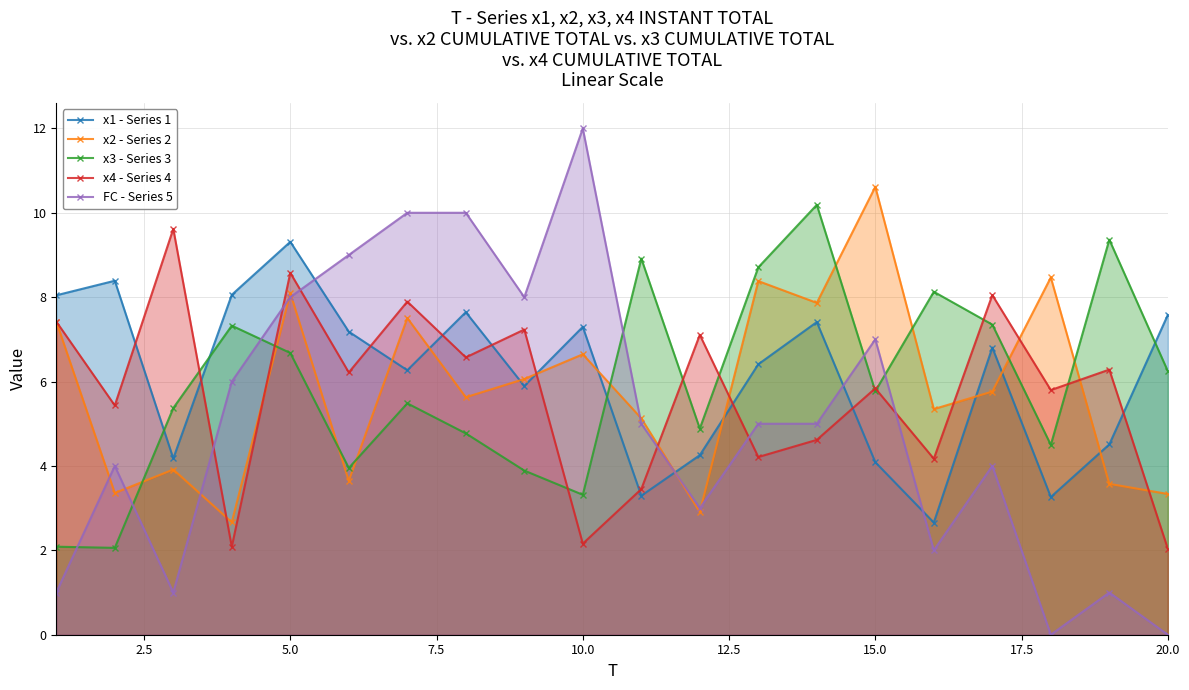

What is the difference between the maximum and minimum values in the x2 - Series 2 series?

7.9